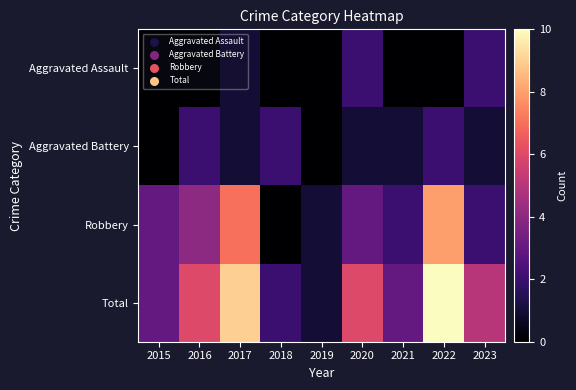

At which category is the sum across all series the highest?

2022